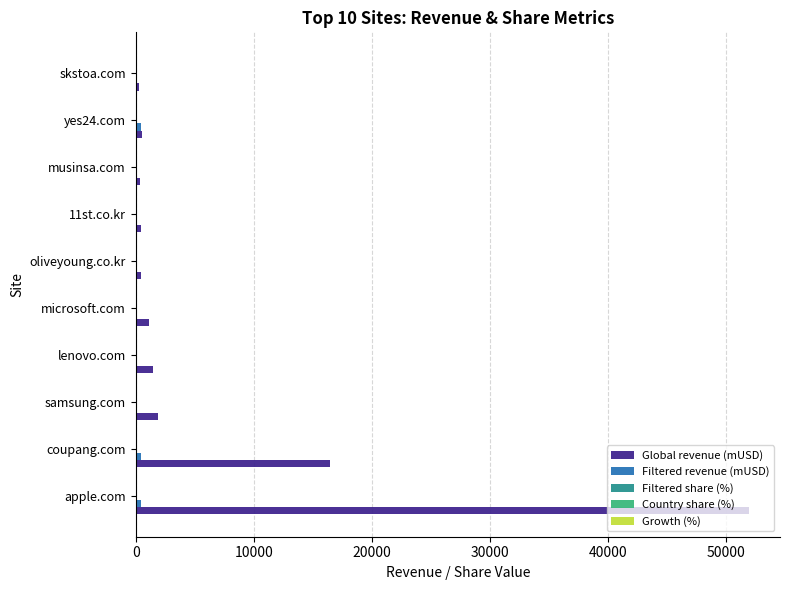

At which category is the sum across all series the highest?

apple.com